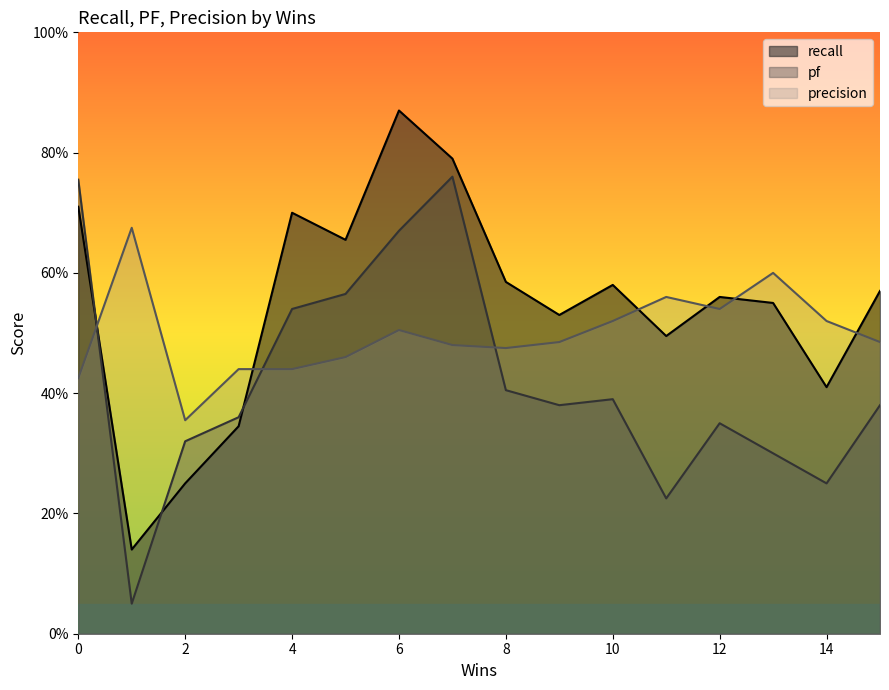

How many series are shown in this chart?

3